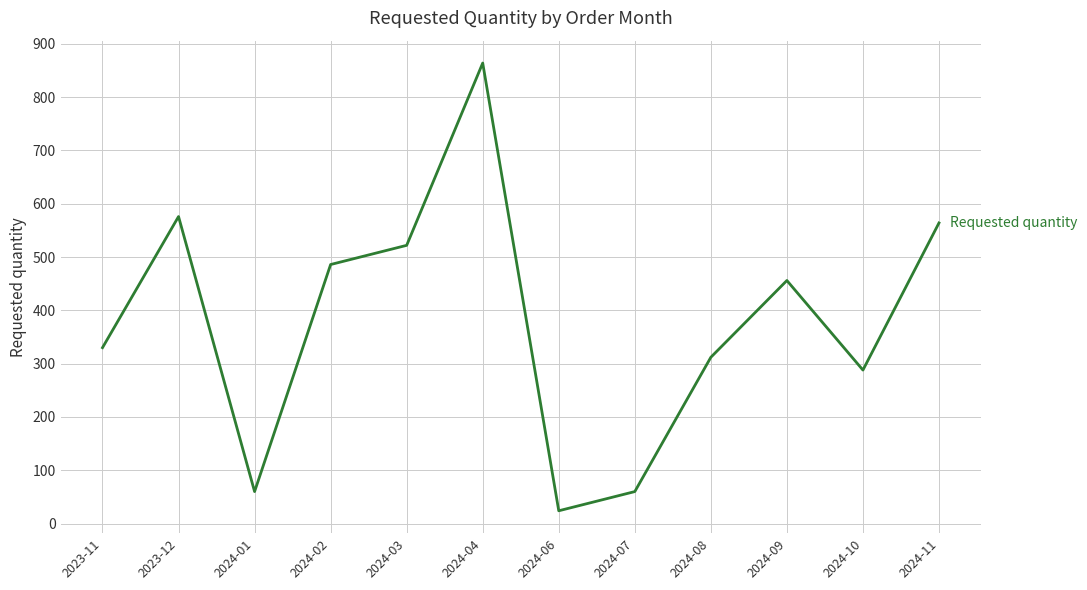

What is the smallest value displayed?

24